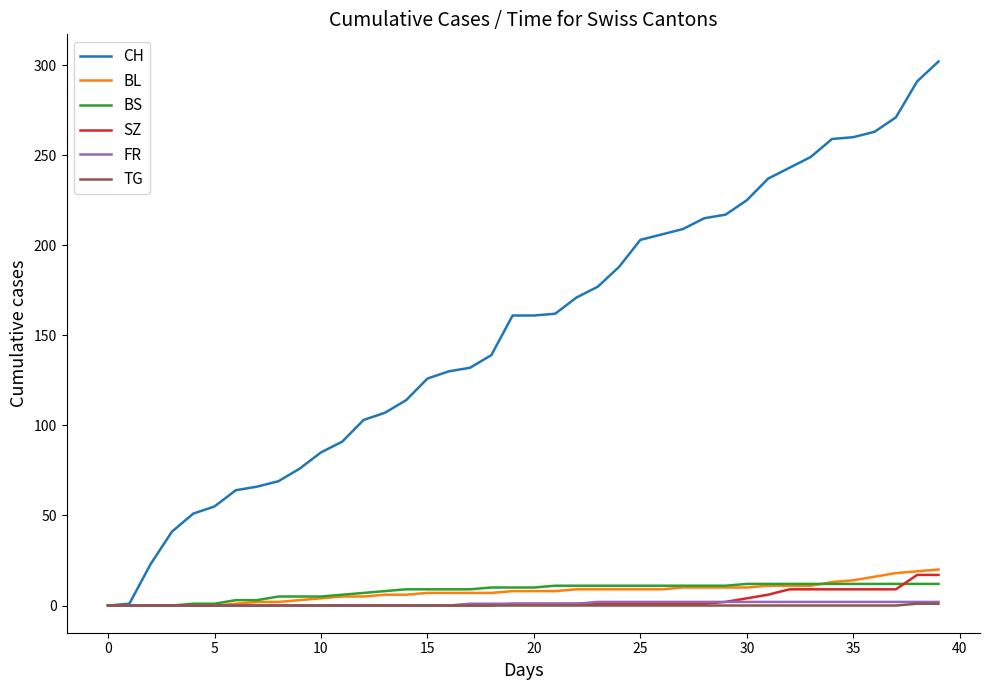

What is the greatest value displayed?

302